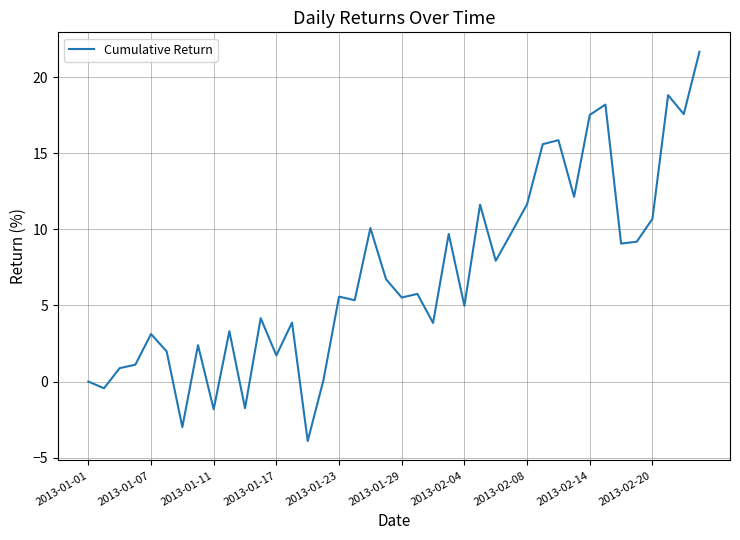

What is the difference between the second highest and second lowest values?

21.8